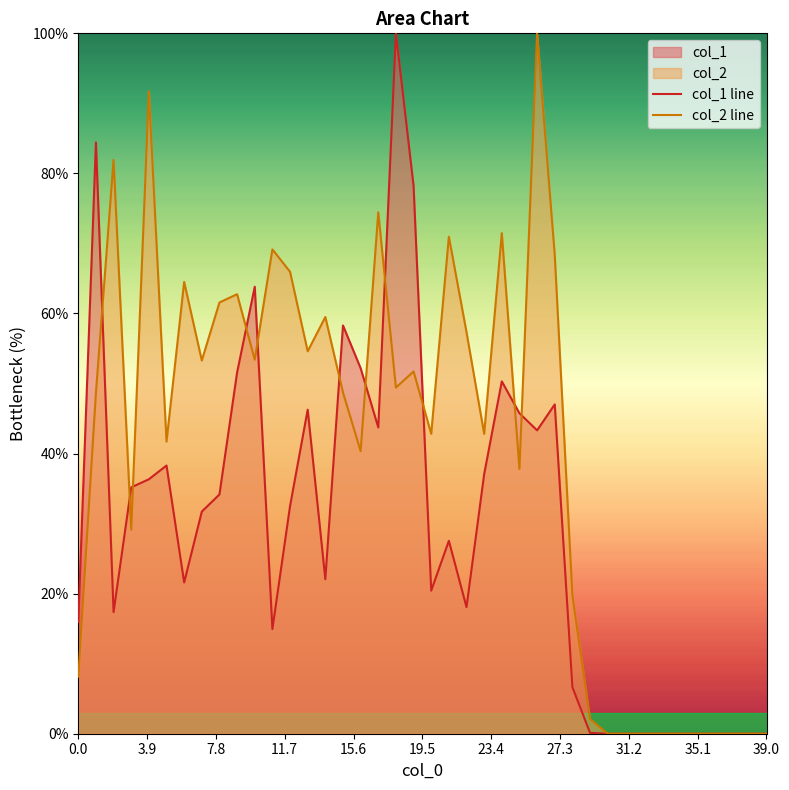

Which series has the largest total across all categories?

col_2 line